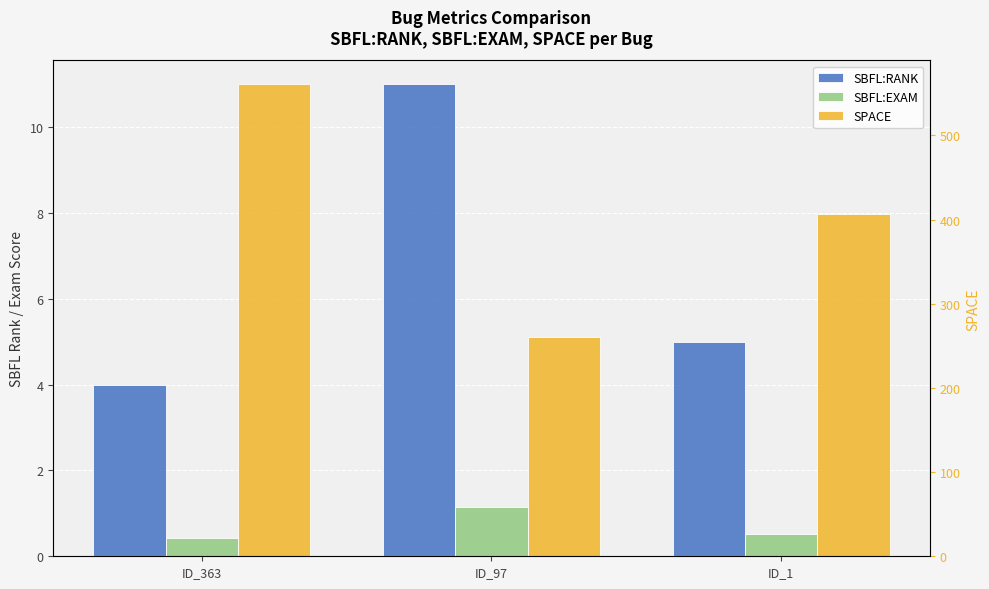

What is the sum of the SBFL:RANK values at ID_363 and ID_1?

9.0